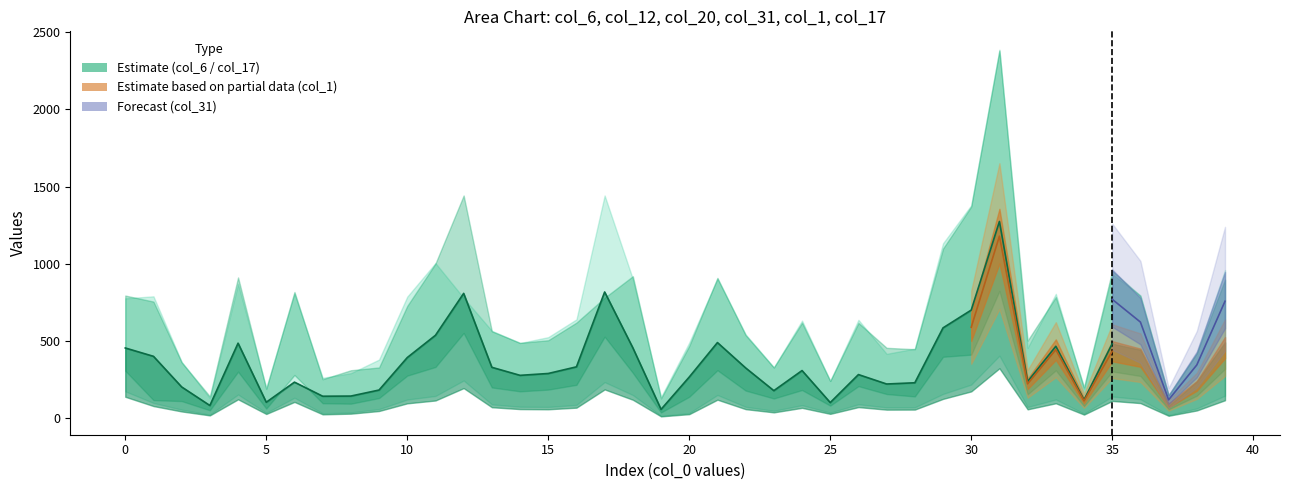

What is the maximum value shown in the chart?

2385